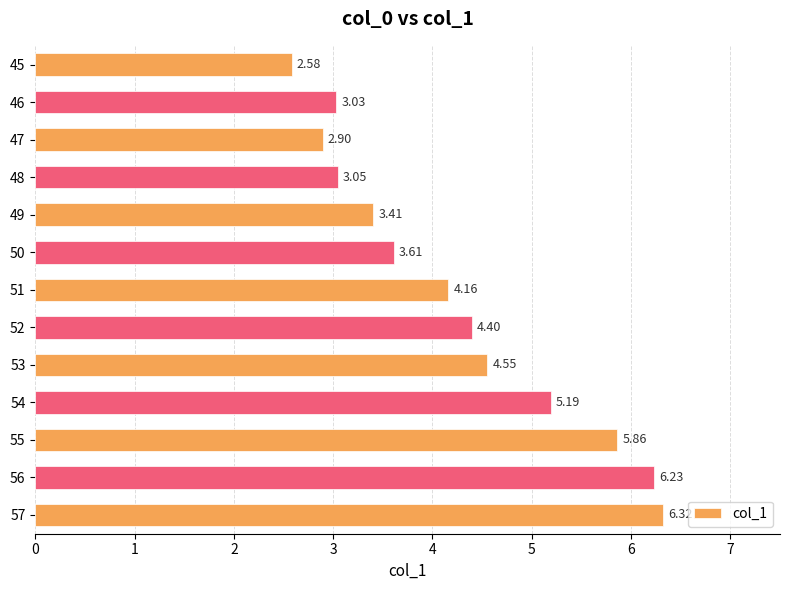

What is the average value?

4.3